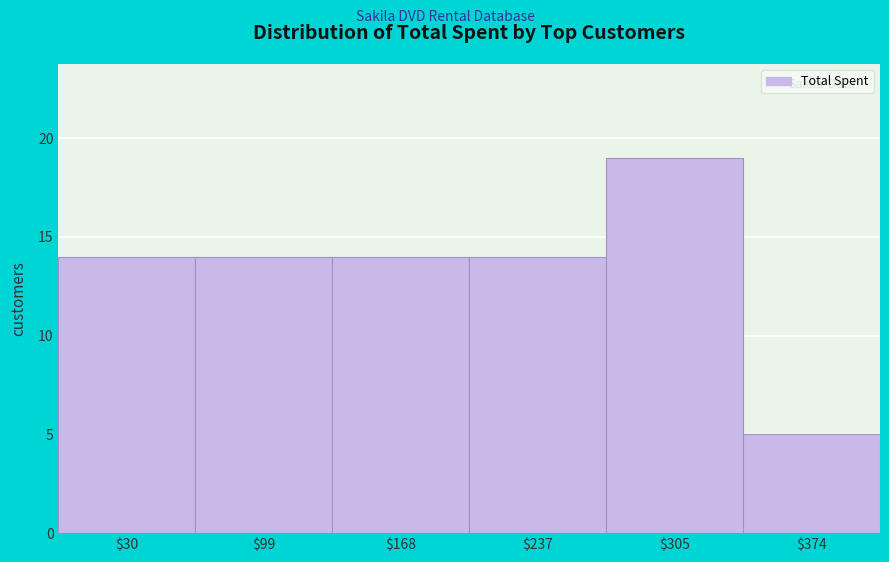

Reading left to right, transcribe all the data shown in this chart.

14	14	14	14	19	5